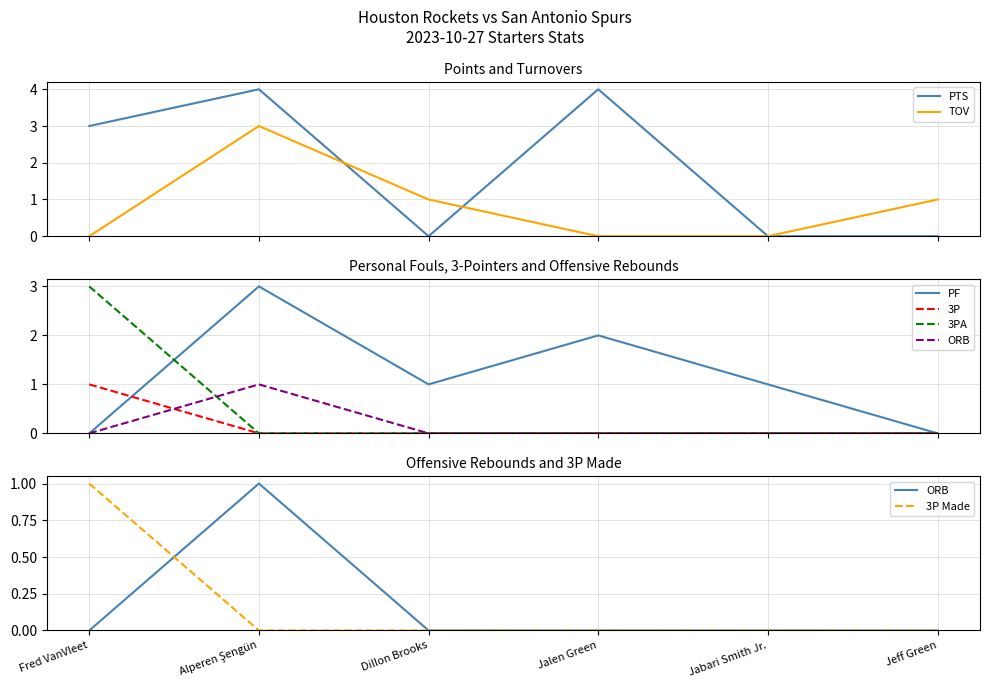

Is this an area chart (filled region under the line)?

No